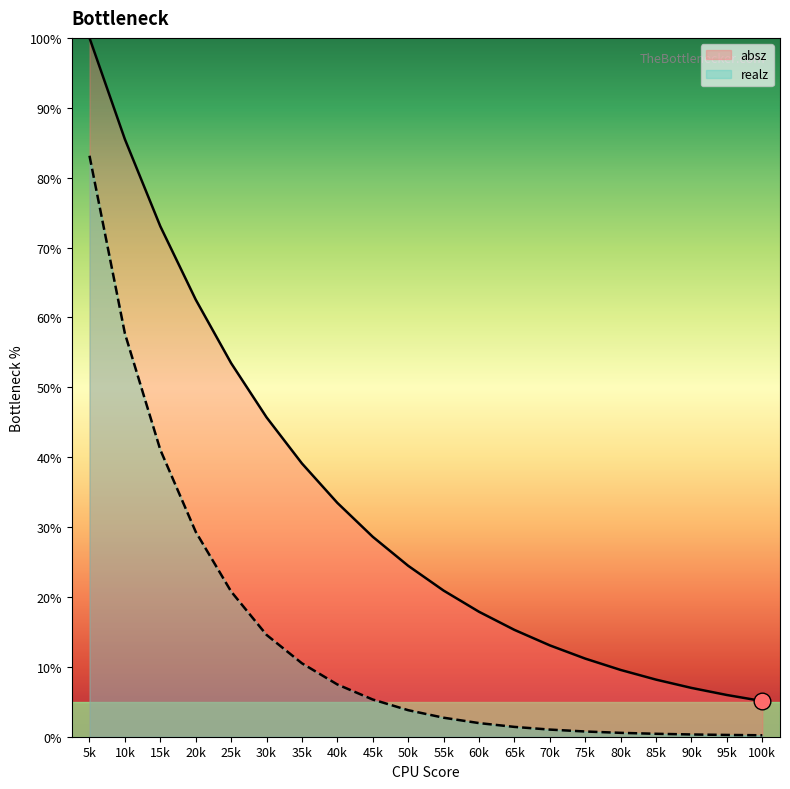

Rank the series by their average value, from highest to lowest.

absz, realz